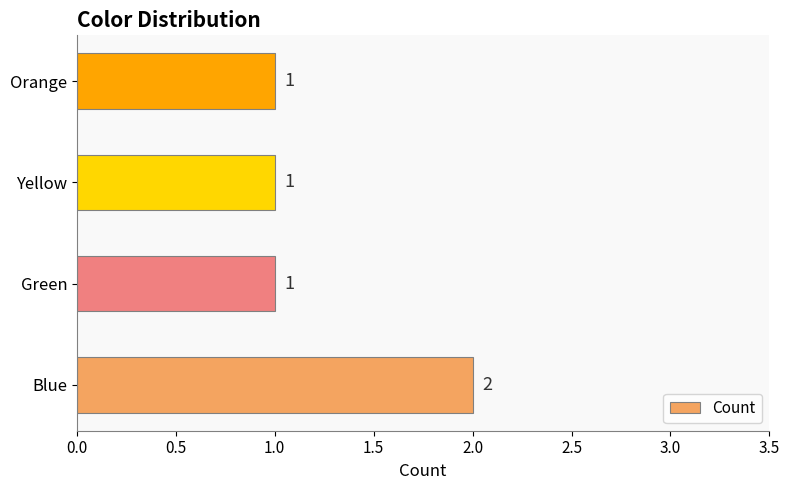

What is the ratio of the value at Blue to the value at Orange?

2.0